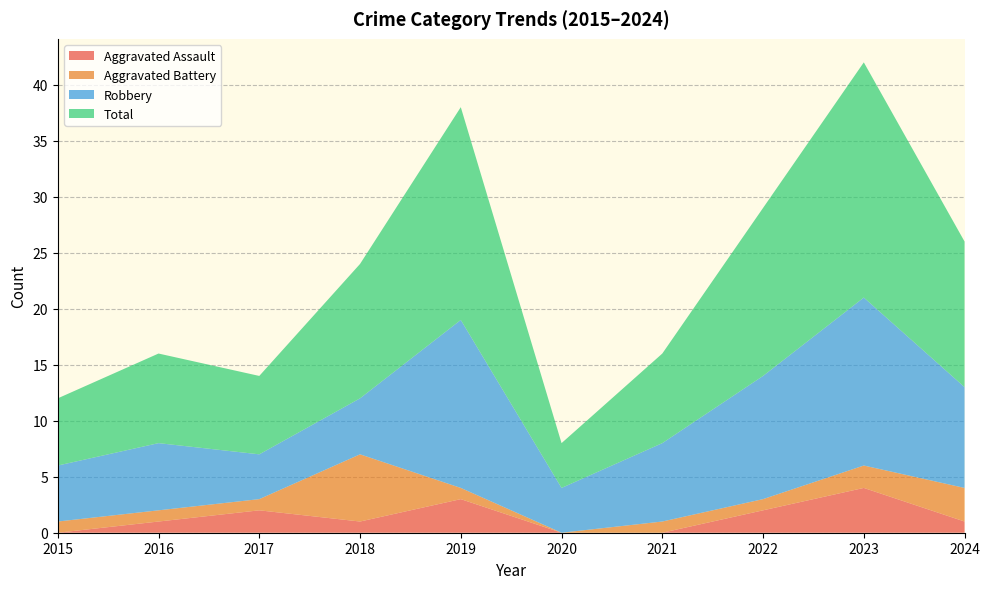

Reading left to right, transcribe all the data shown in this chart.

Aggravated Assault: 2015=0	2016=1	2017=2	2018=1	2019=3	2020=0	2021=0	2022=2	2023=4	2024=1
Aggravated Battery: 2015=1	2016=1	2017=1	2018=6	2019=1	2020=0	2021=1	2022=1	2023=2	2024=3
Robbery: 2015=5	2016=6	2017=4	2018=5	2019=15	2020=4	2021=7	2022=11	2023=15	2024=9
Total: 2015=6	2016=8	2017=7	2018=12	2019=19	2020=4	2021=8	2022=15	2023=21	2024=13